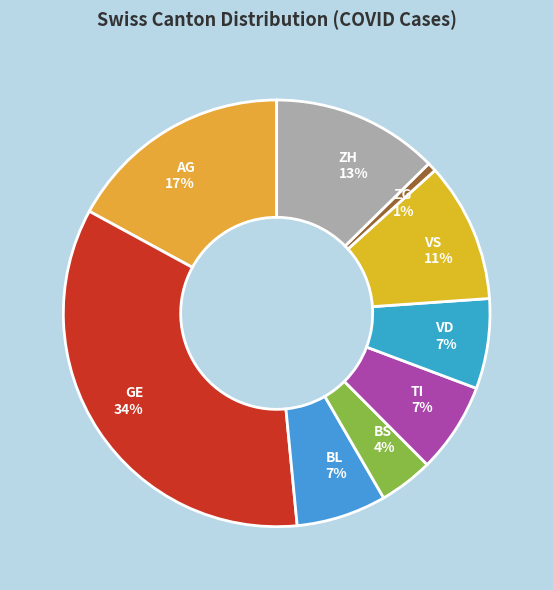

Do VS and BL together represent more than half of the pie?

No